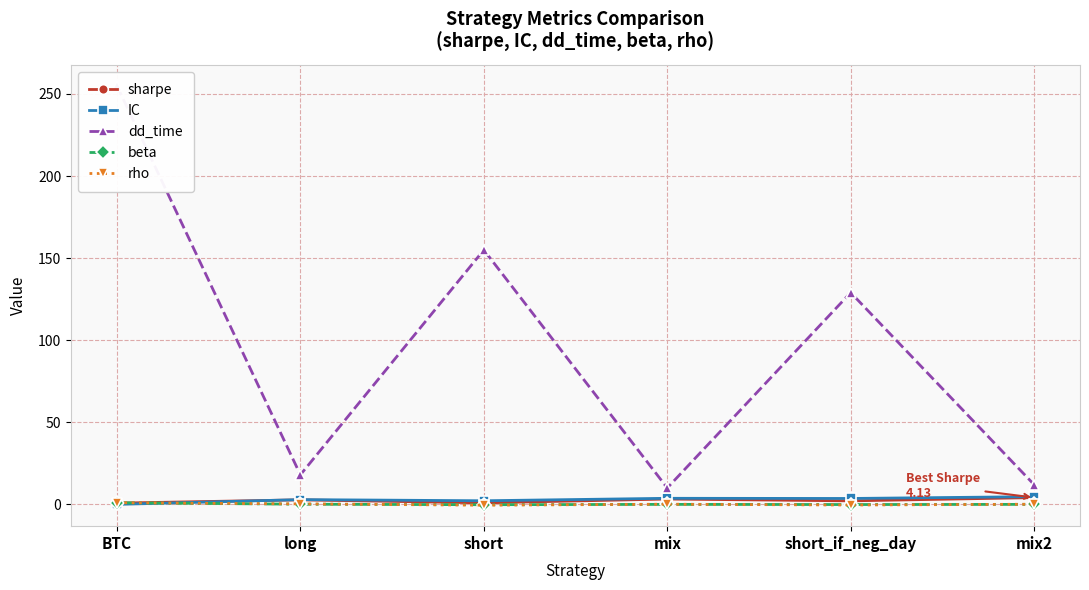

What position from the left is short_if_neg_day?

5